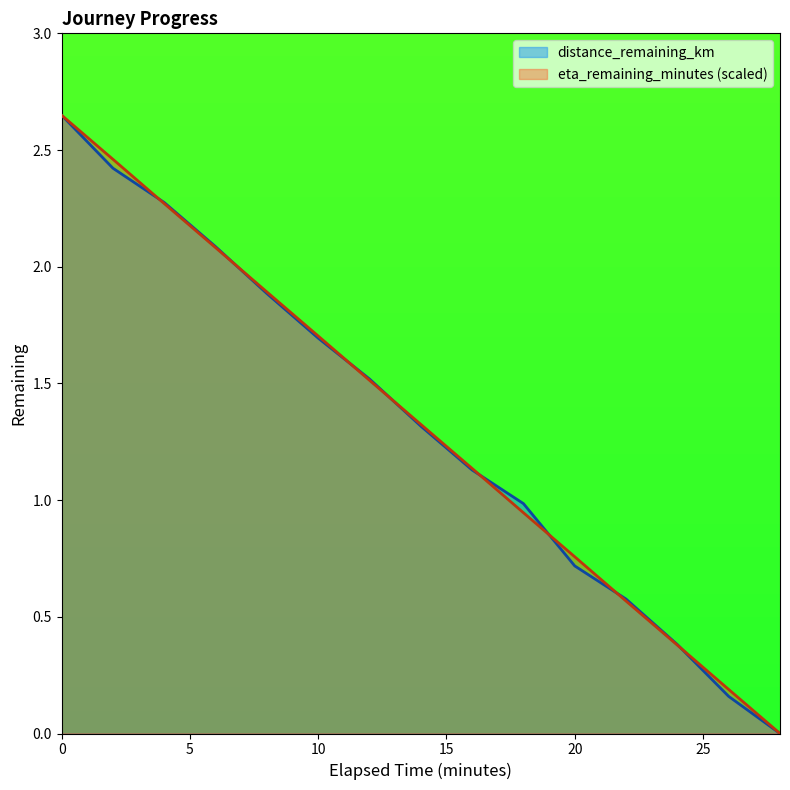

Does the chart have visible grid lines?

No